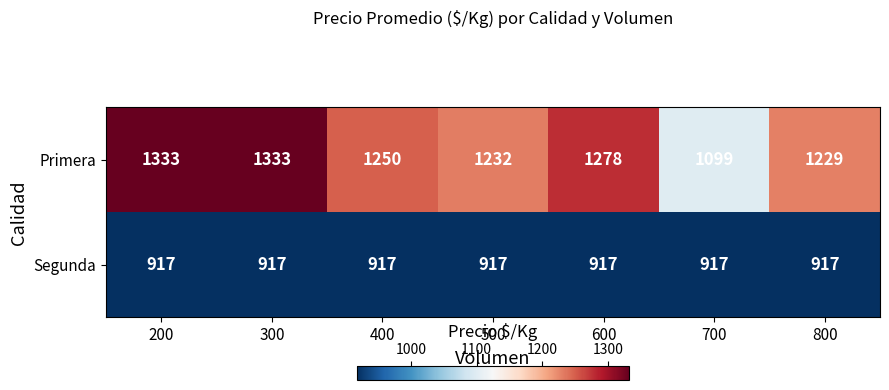

Reading left to right, transcribe all the data shown in this chart.

Primera: 1333	1333	1250	1232	1278	1099	1229
Segunda: 917	917	917	917	917	917	917